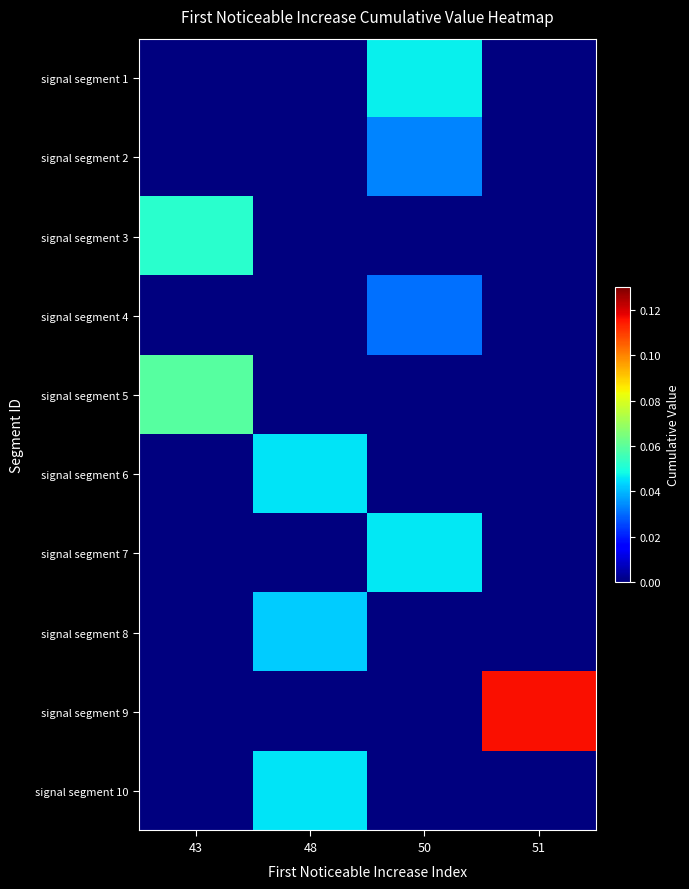

Which category has the lowest value across all series?

43